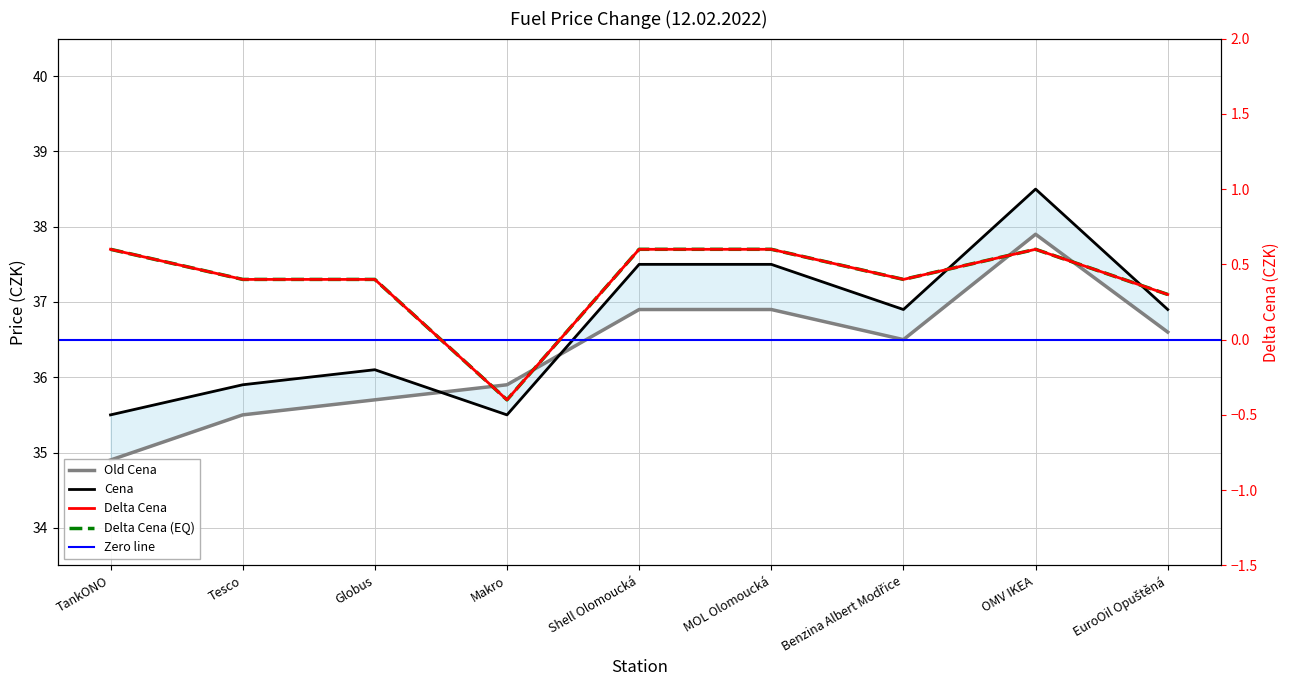

How many lines are shown in the chart?

3